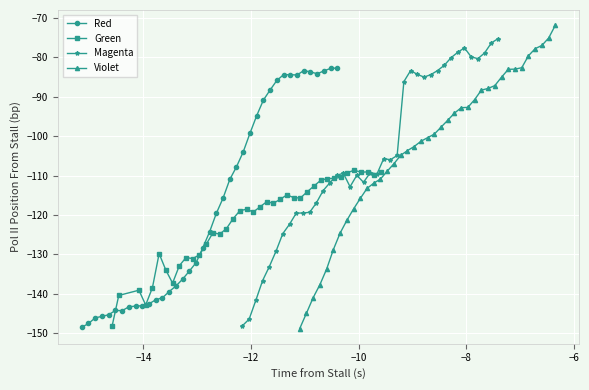

What is the minimum value for Red?

-148.5